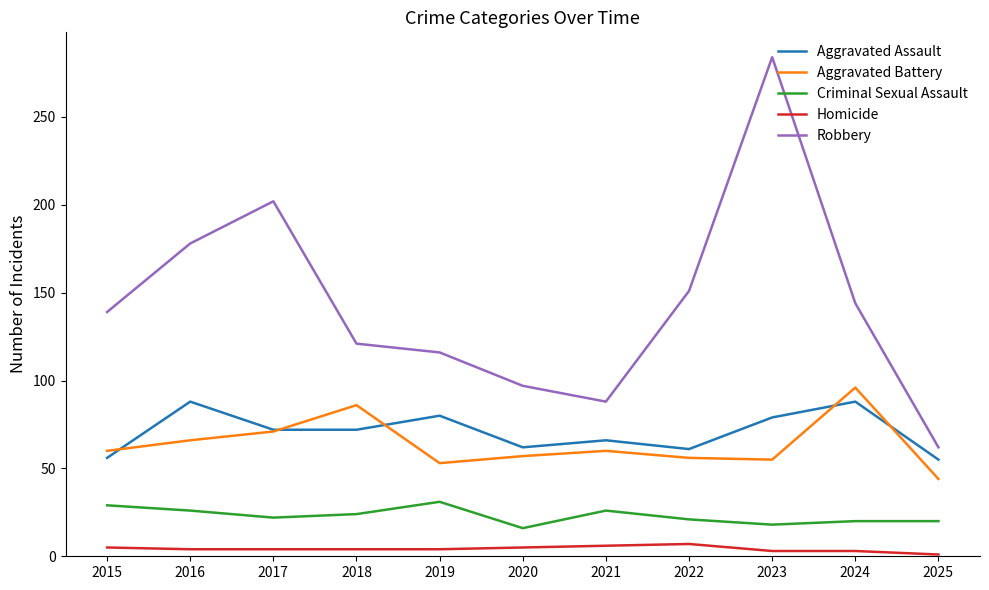

What is the difference between the maximum and second lowest values in the Aggravated Assault series?

32